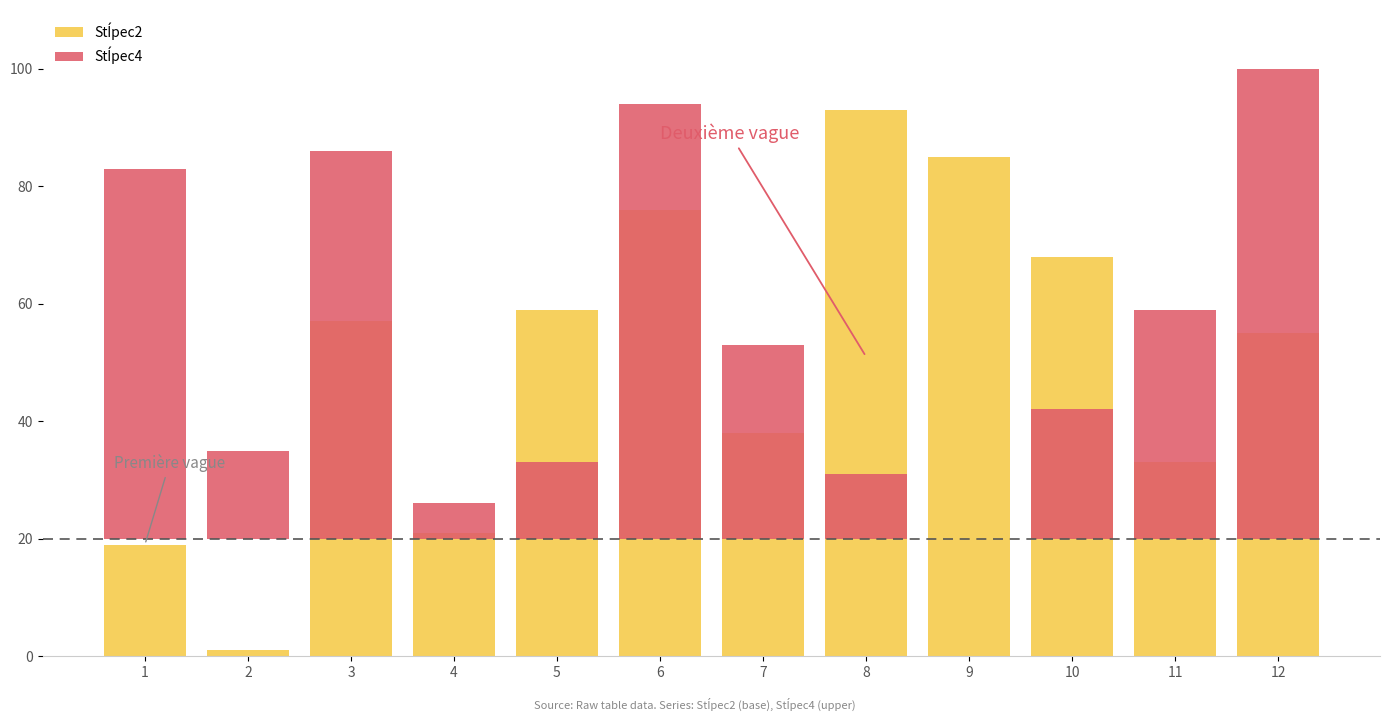

What is the difference between the Stĺpec2 values at 10 and 8?

25